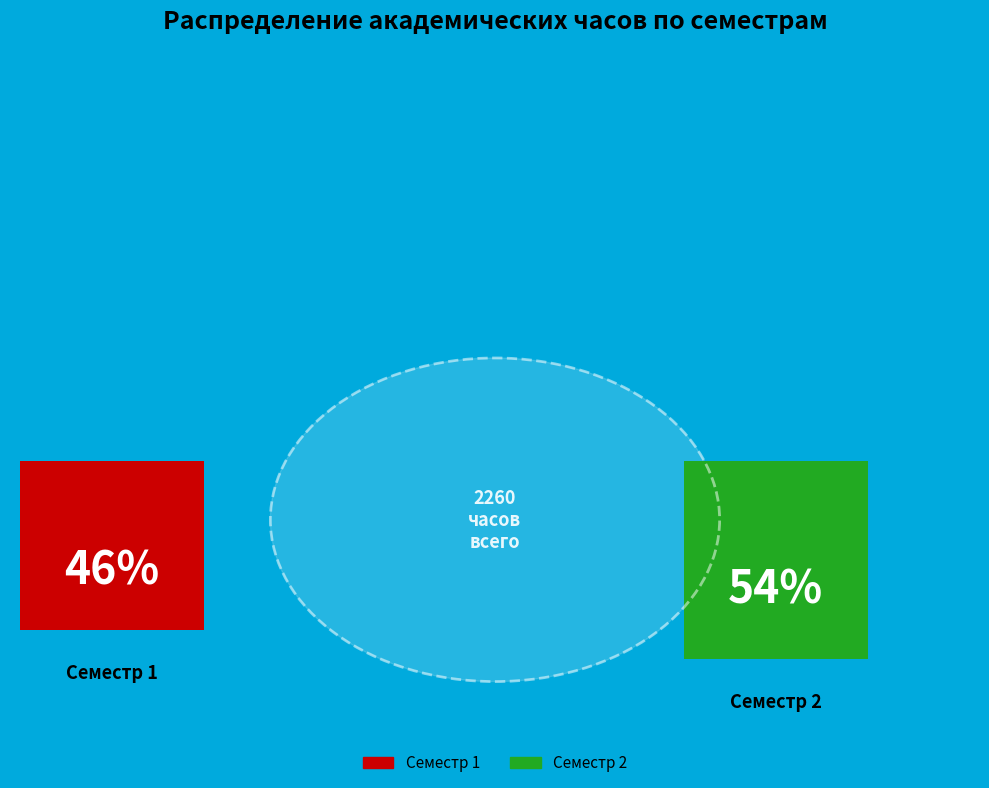

What percentage do Семестр 2 and Семестр 1 together represent?

100.0%